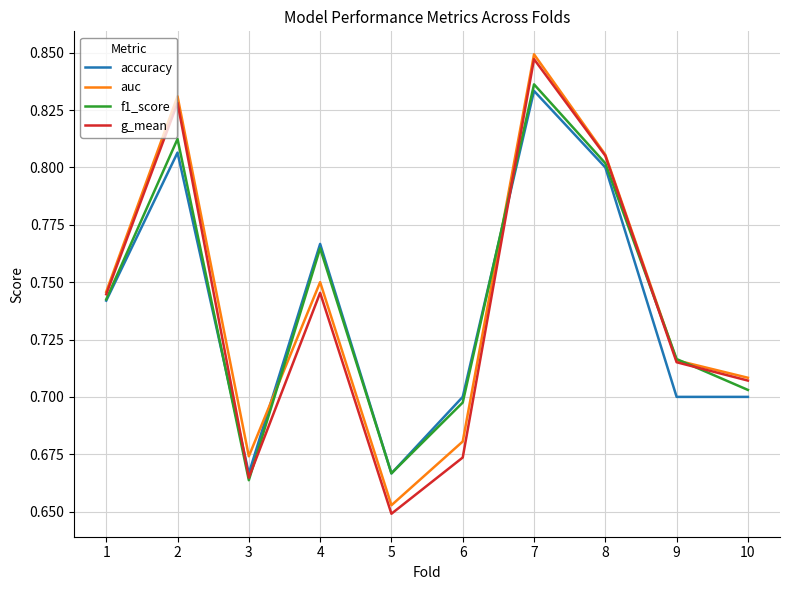

Is it true that auc equals 0.3 at 10?

False